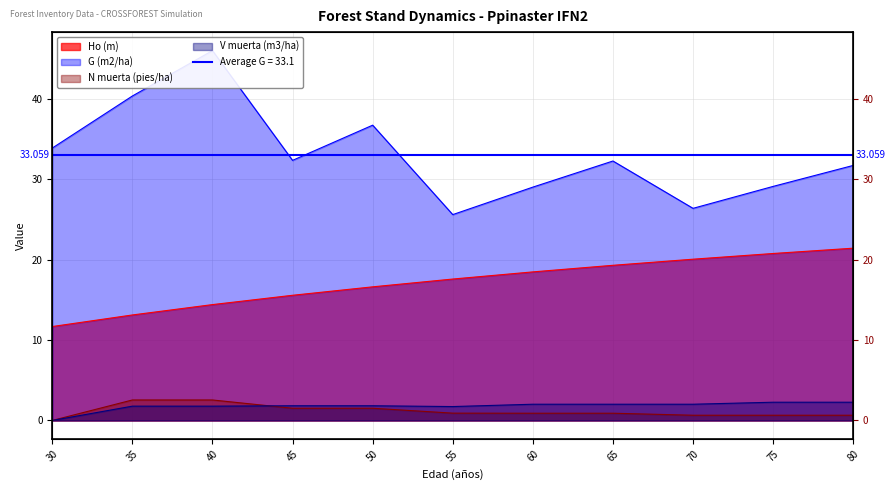

Reading left to right, list all the values displayed in this chart.

Ho (m): 11.7	13.1	14.4	15.6	16.6	17.6	18.5	19.3	20.1	20.8	21.4
G (m2/ha): 33.9	40.4	46.0	32.4	36.8	25.6	29.0	32.3	26.4	29.1	31.7
N muerta (pies/ha): 0.0	2.5	2.5	1.5	1.5	0.9	0.9	0.9	0.7	0.7	0.7
V muerta (m3/ha): 0.0	1.8	1.8	1.8	1.8	1.7	2.0	2.0	2.0	2.3	2.3